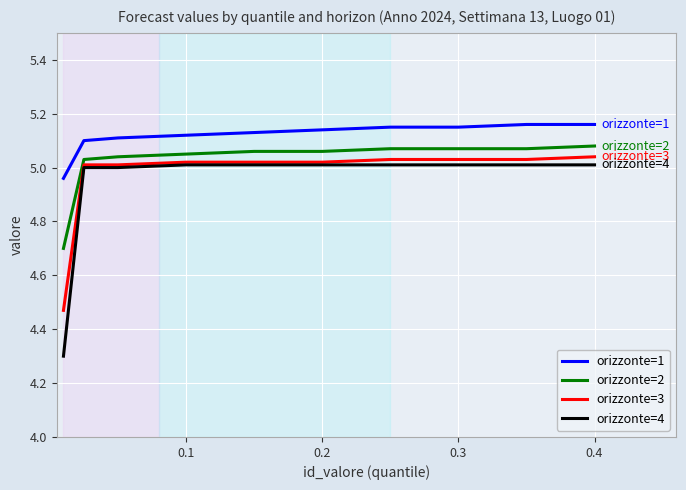

True or false: orizzonte=1 and orizzonte=4 intersect in this chart.

False